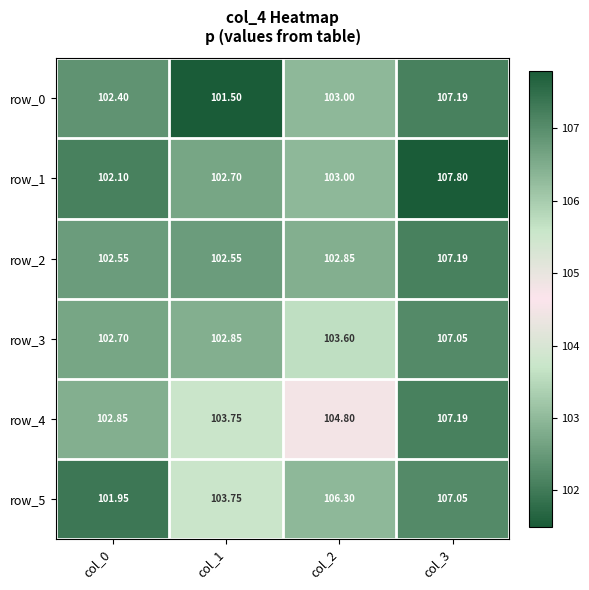

Is it true that row_1 equals 103.0 at col_2?

True